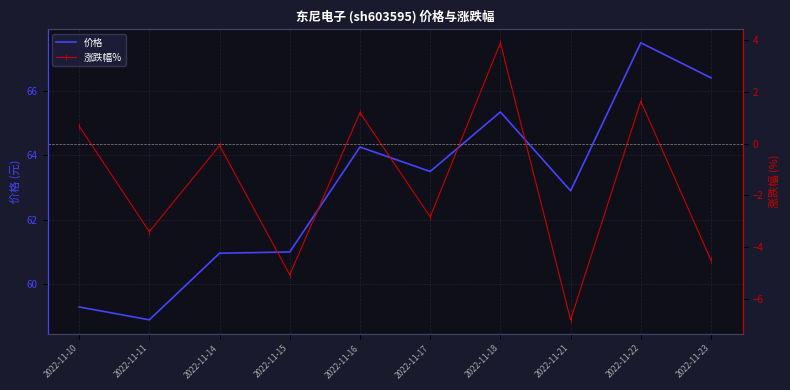

What is the value of the 价格 point at the 9th from the left?

67.5